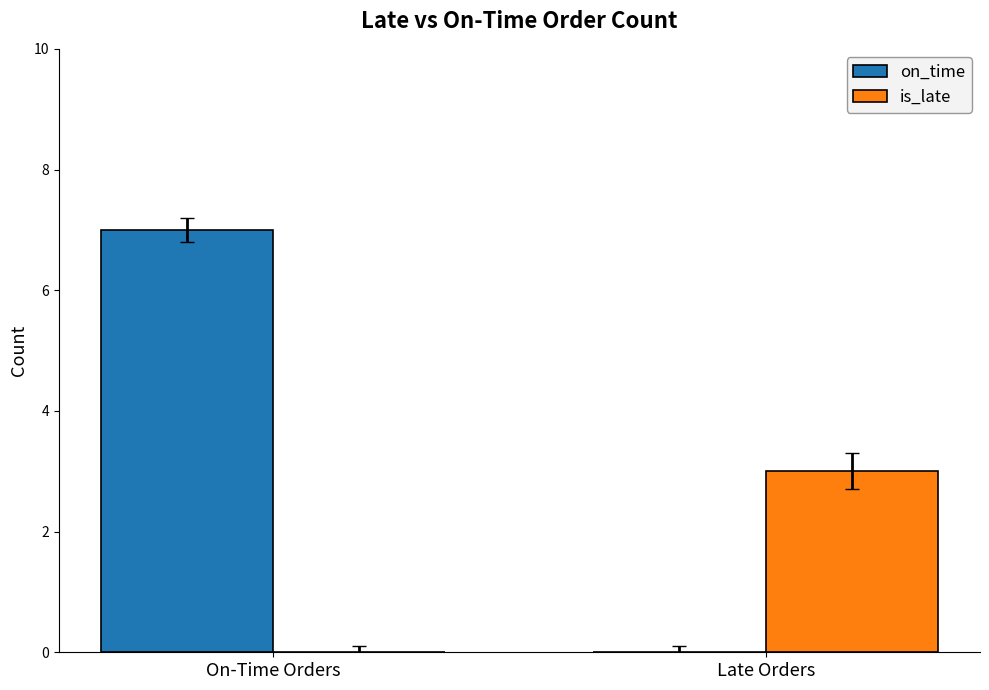

Reading left to right, what are all the values shown in this chart?

on_time: On-Time Orders=7	Late Orders=0
is_late: On-Time Orders=0	Late Orders=3